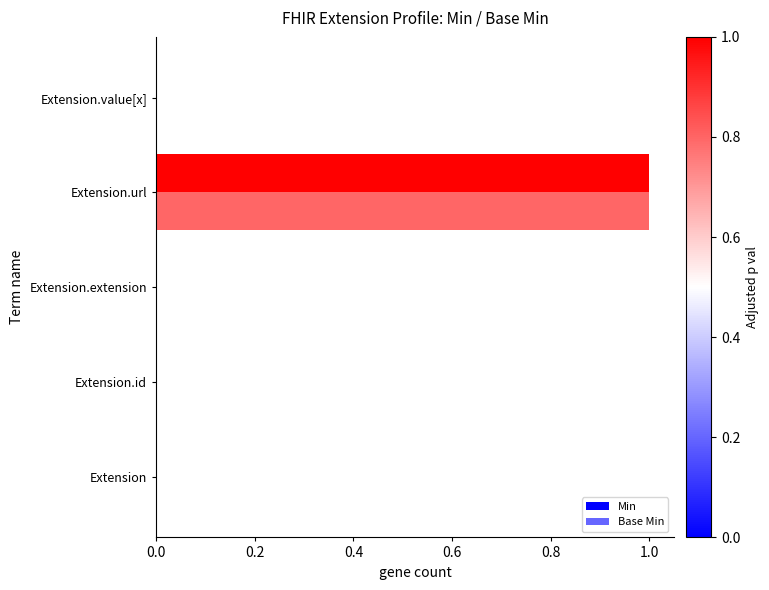

How many distinct data groups are displayed?

2